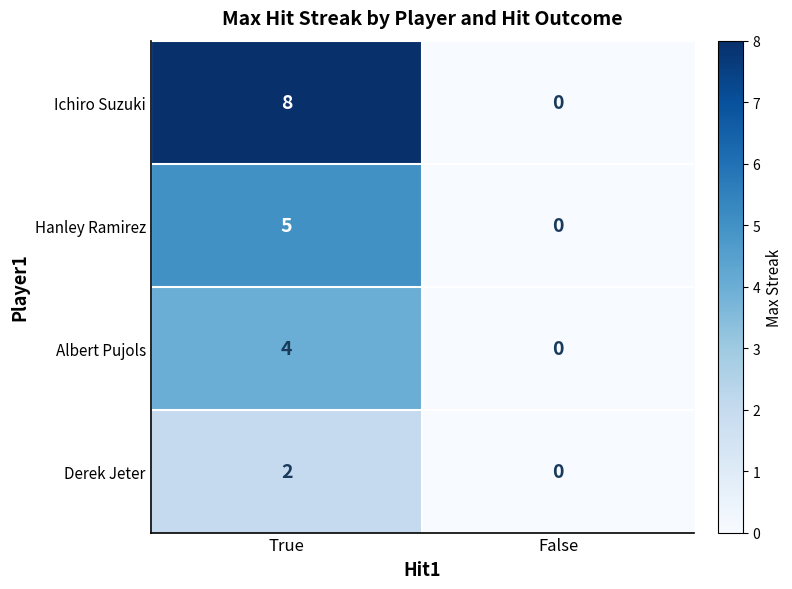

What is the maximum value shown in the chart?

8